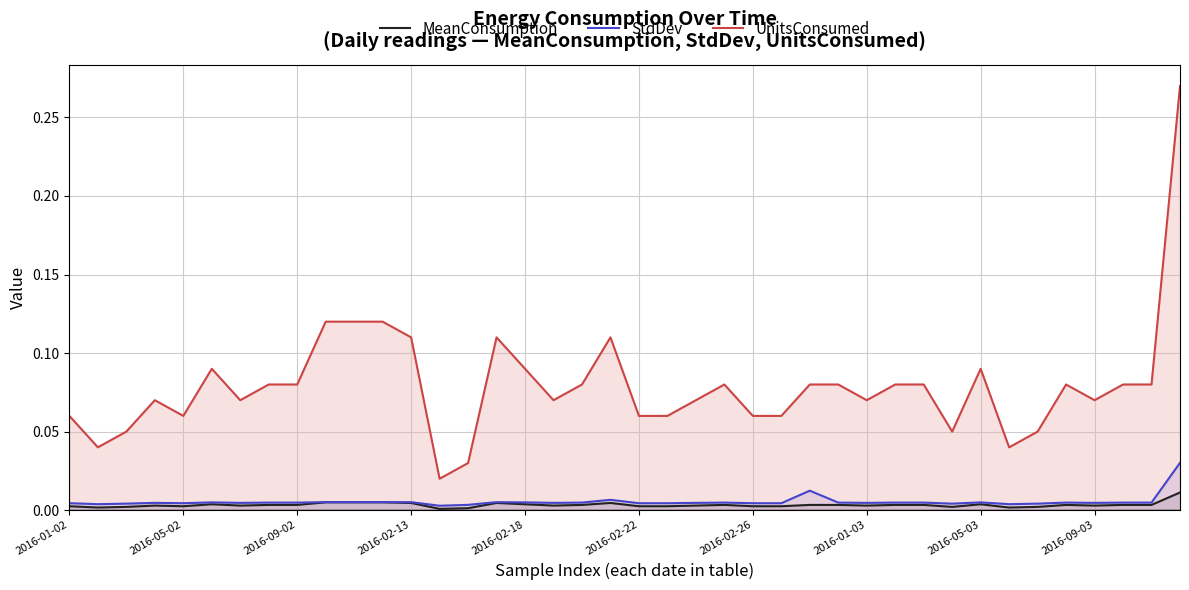

Which series has the largest total across all categories?

UnitsConsumed